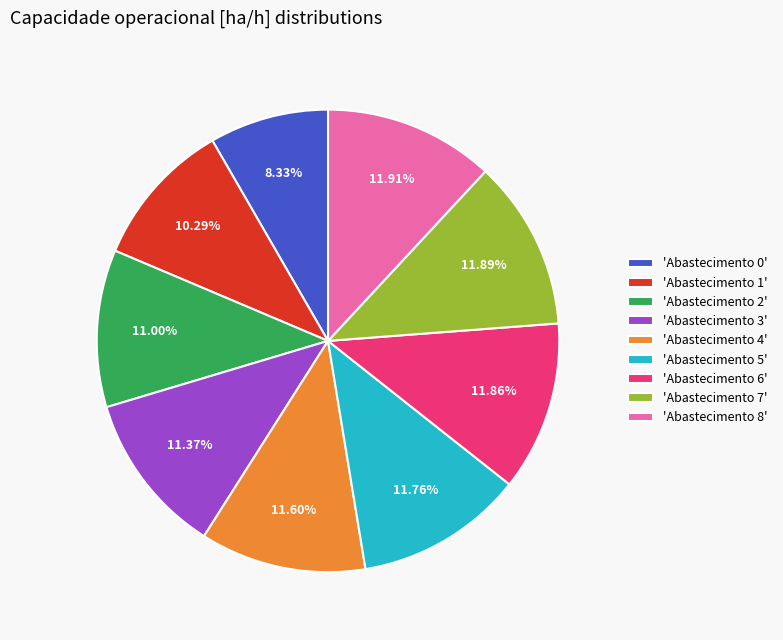

Does 'Abastecimento 1' account for over 50% of the chart?

No